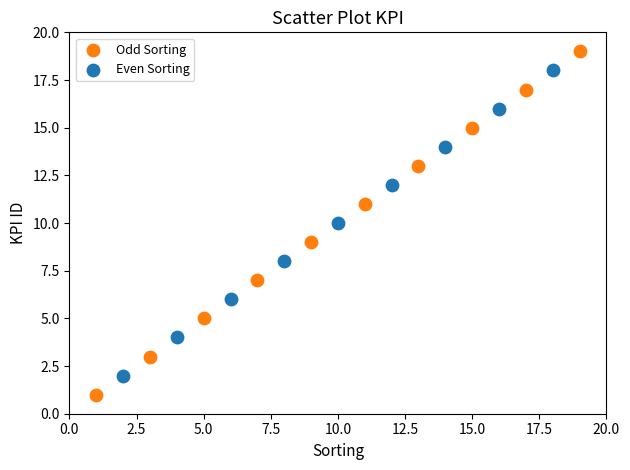

Which series has the largest Y range (max minus min)?

Odd Sorting